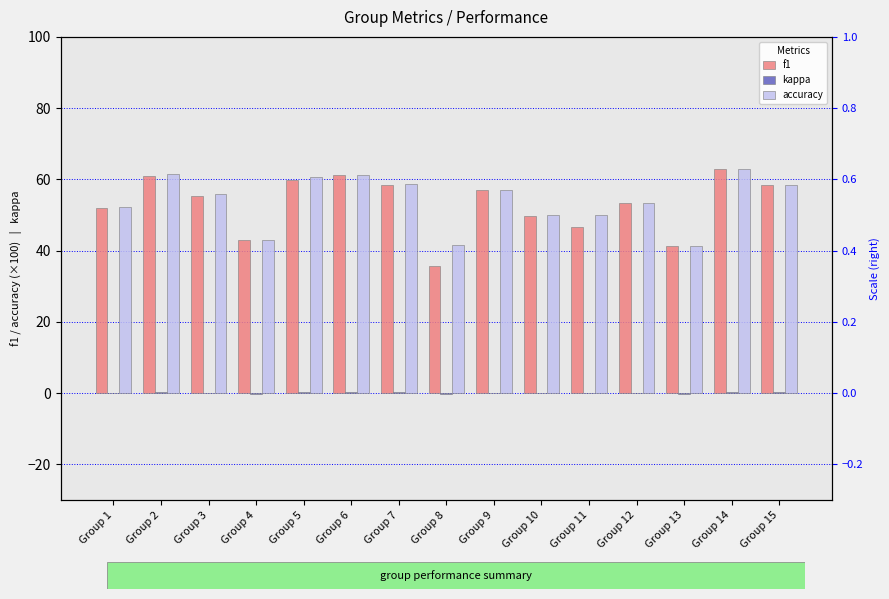

How many kappa values are between 0 and 1?

12